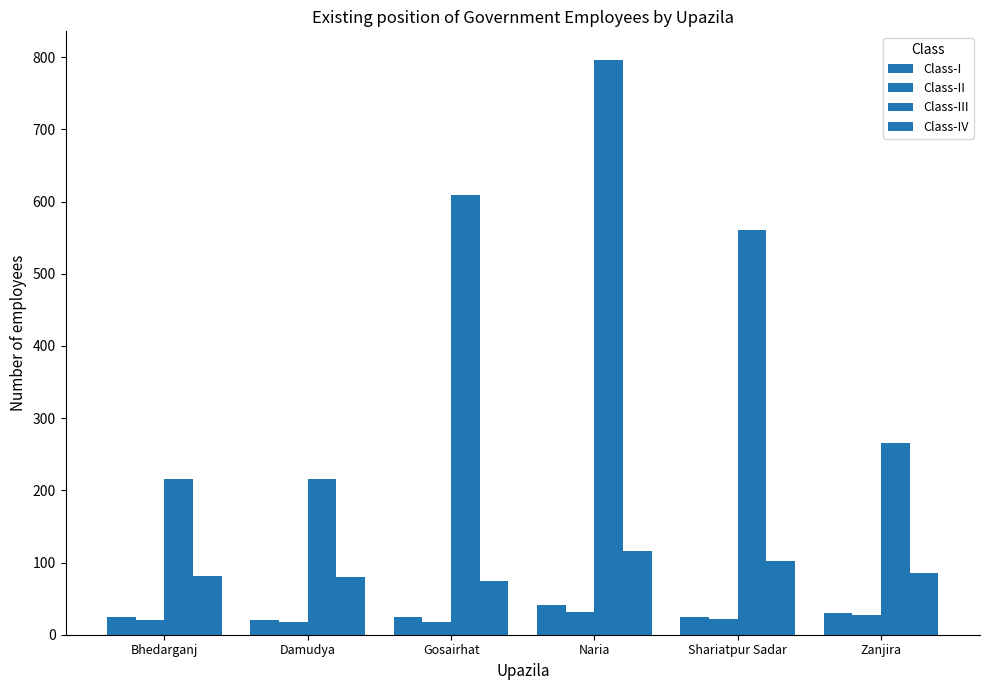

What is the difference between the highest and lowest values at Gosairhat?

591